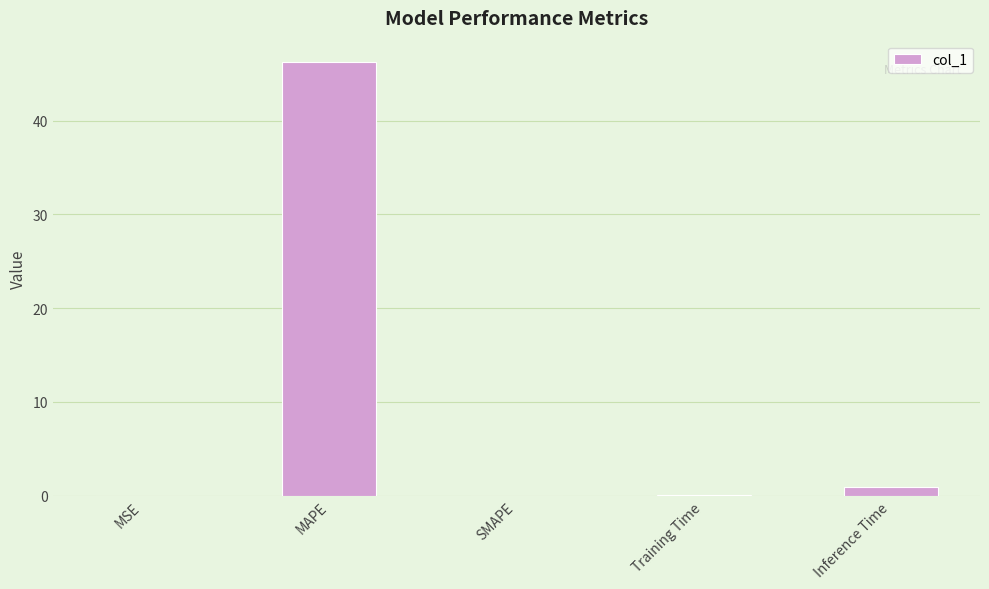

How many data points does each series have?

5